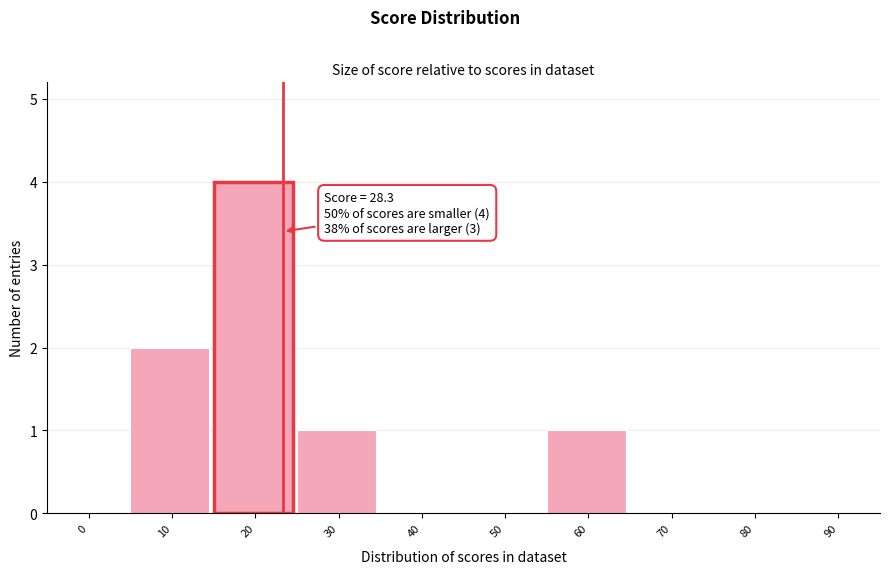

Reading left to right, list all the values displayed in this chart.

0=0	10=2	20=4	30=1	40=0	50=0	60=1	70=0	80=0	90=0